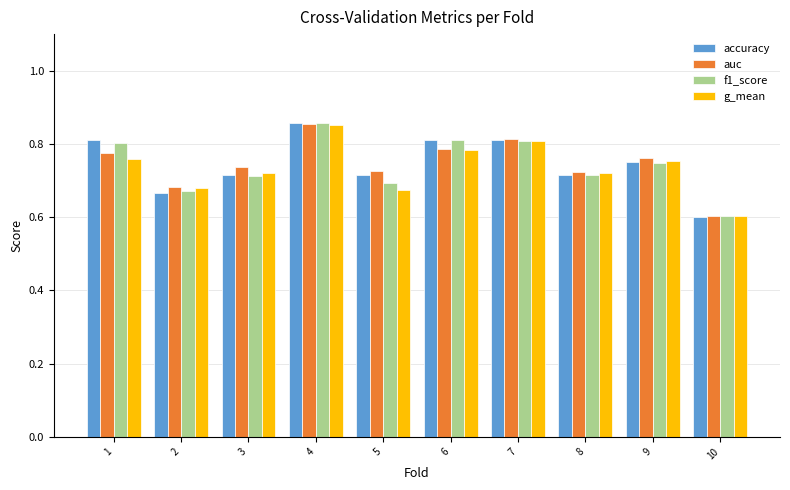

What is the difference between the second highest and minimum values in the auc series?

0.2